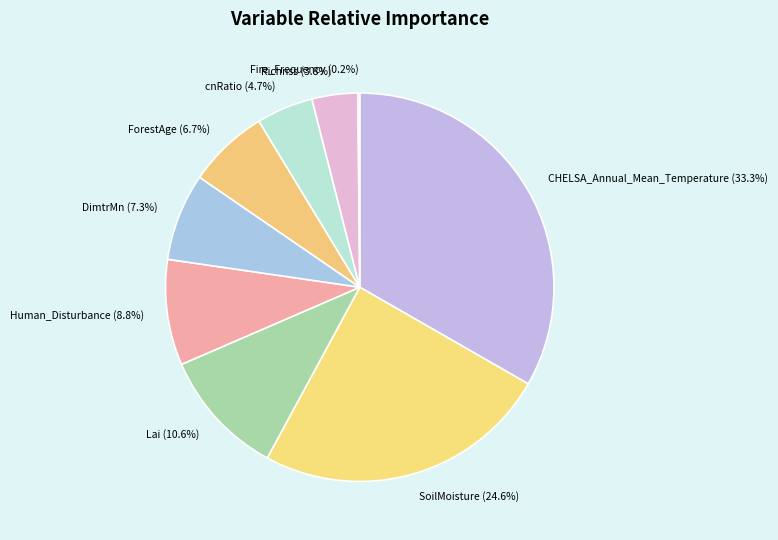

What is the total percentage of Lai (10.6%) and cnRatio (4.7%)?

15.3%